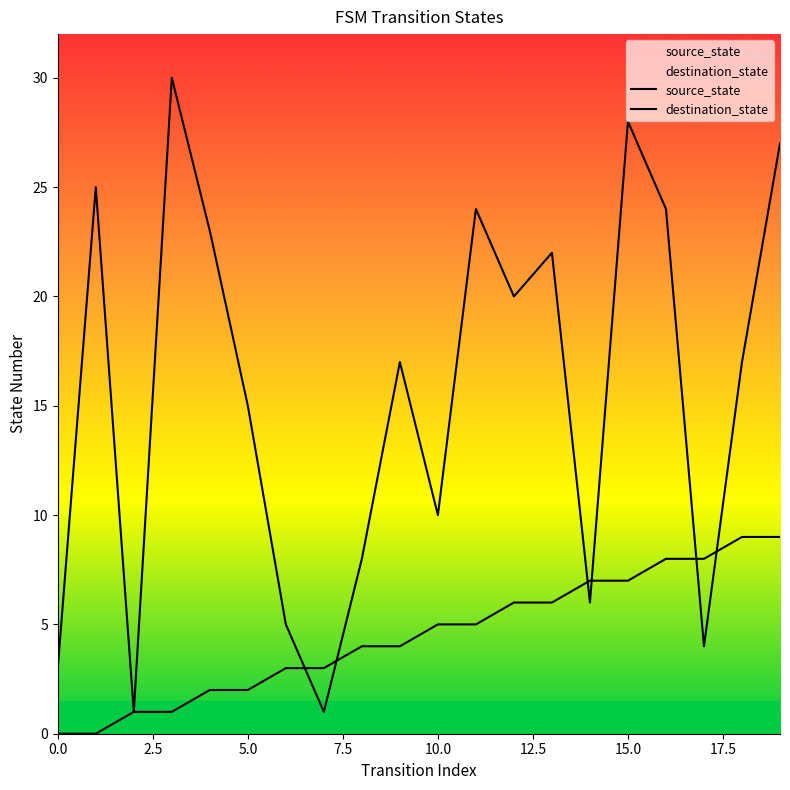

What is the sum of all destination_state values?

310